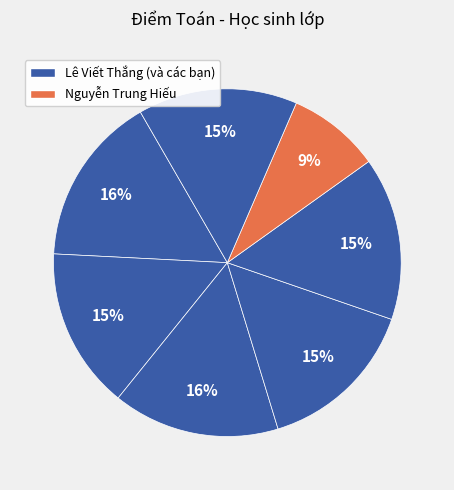

Count the number of slices in the pie.

7